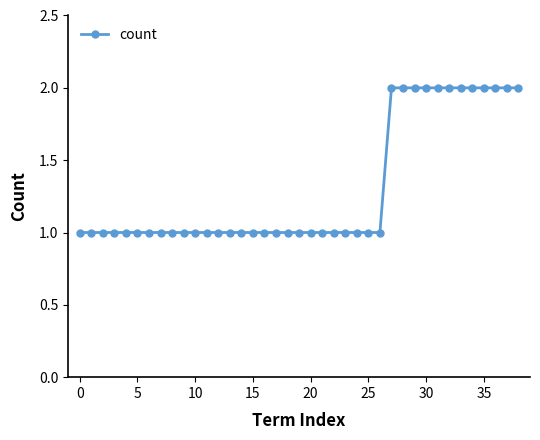

Does the chart display data point markers on the line(s)?

Yes